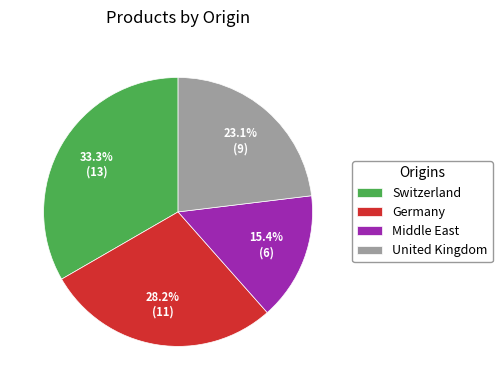

Which category has the smallest portion of the pie?

Middle East